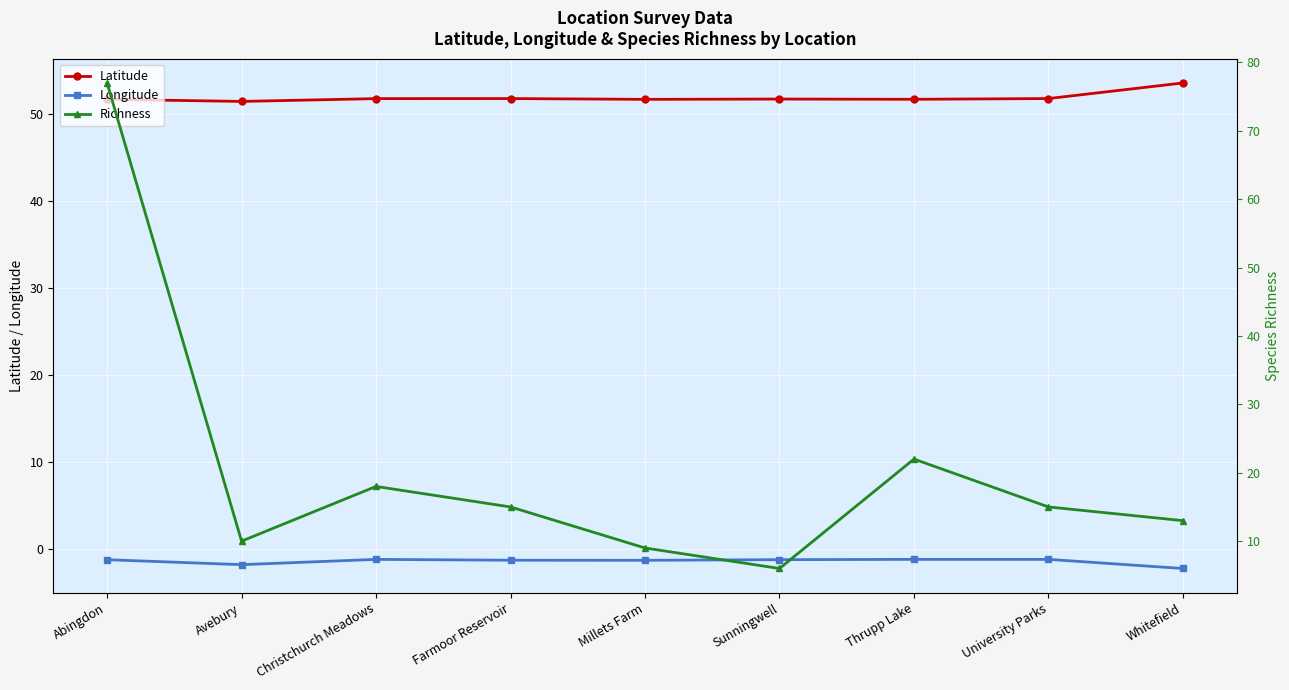

Read the Longitude value at Millets Farm.

-1.4